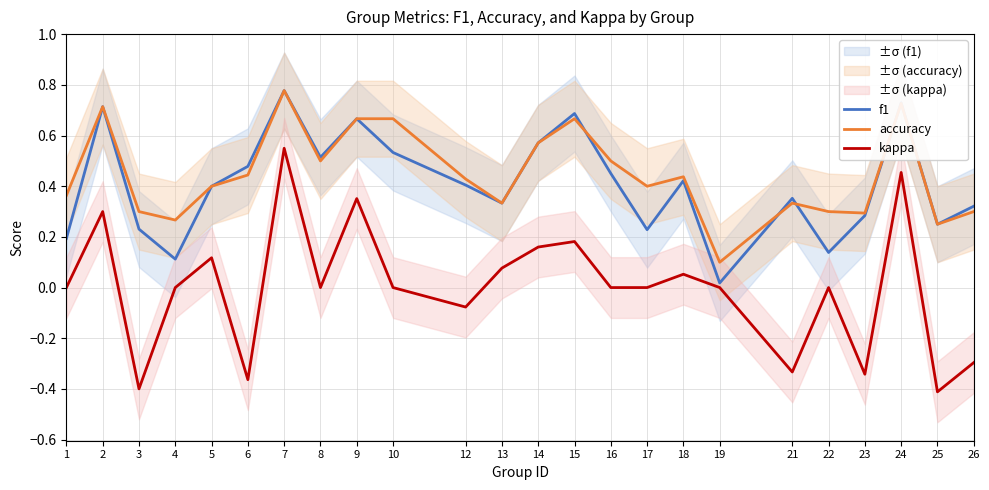

What is the sum of the accuracy values at 16 and 9?

1.2